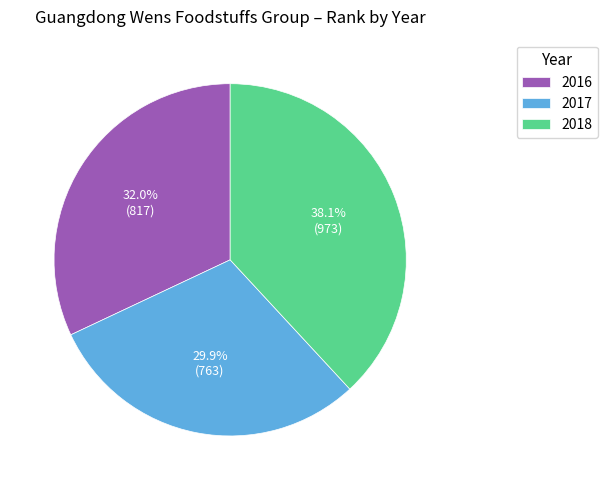

Is it true that 2018 is 38% of the pie?

True